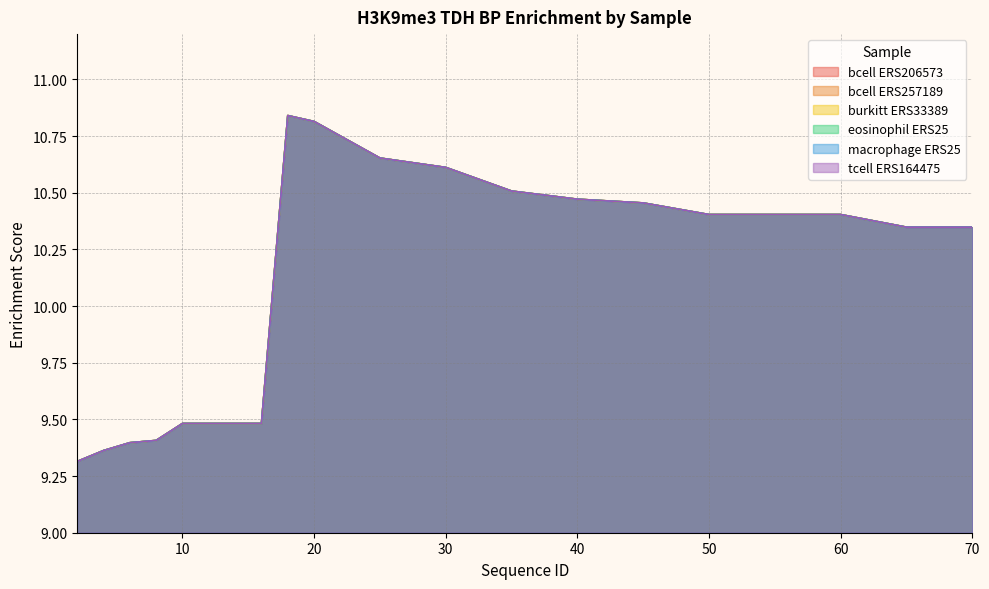

Between 20 and 8, which is larger?

20